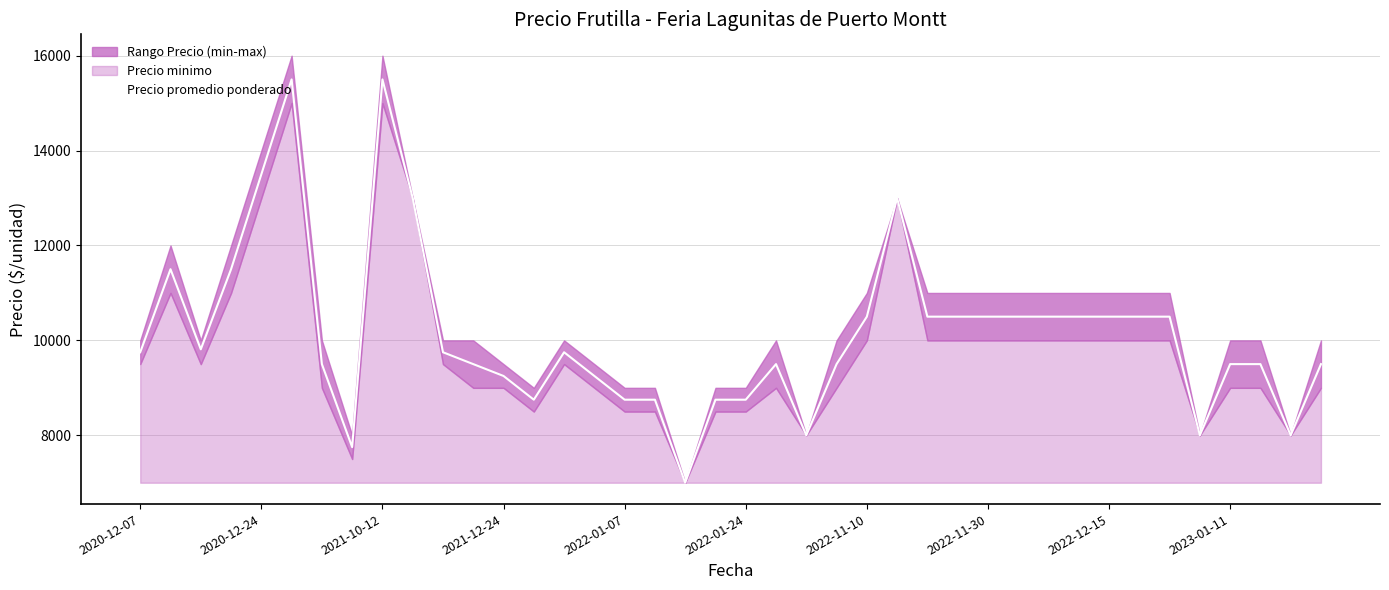

What is the maximum value for Precio promedio ponderado?

15500